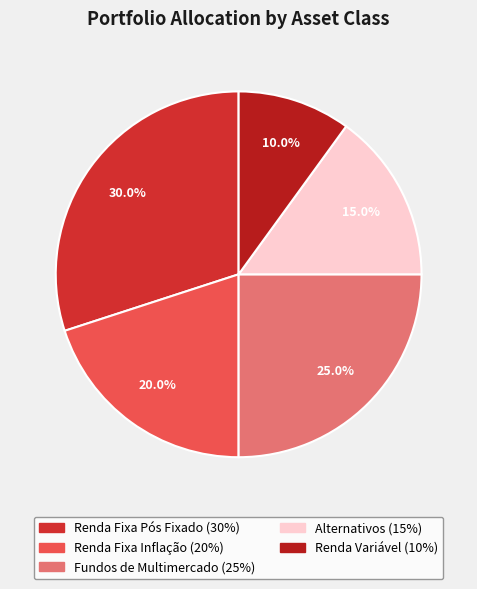

Is the sum of Renda Fixa Inflação and Fundos de Multimercado greater than half?

No